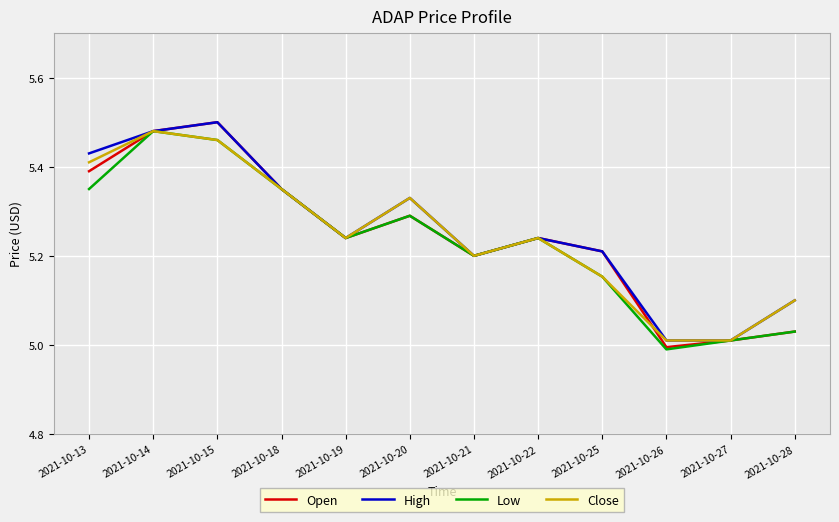

True or false: High has a value of 5.5 at 2021-10-15.

True